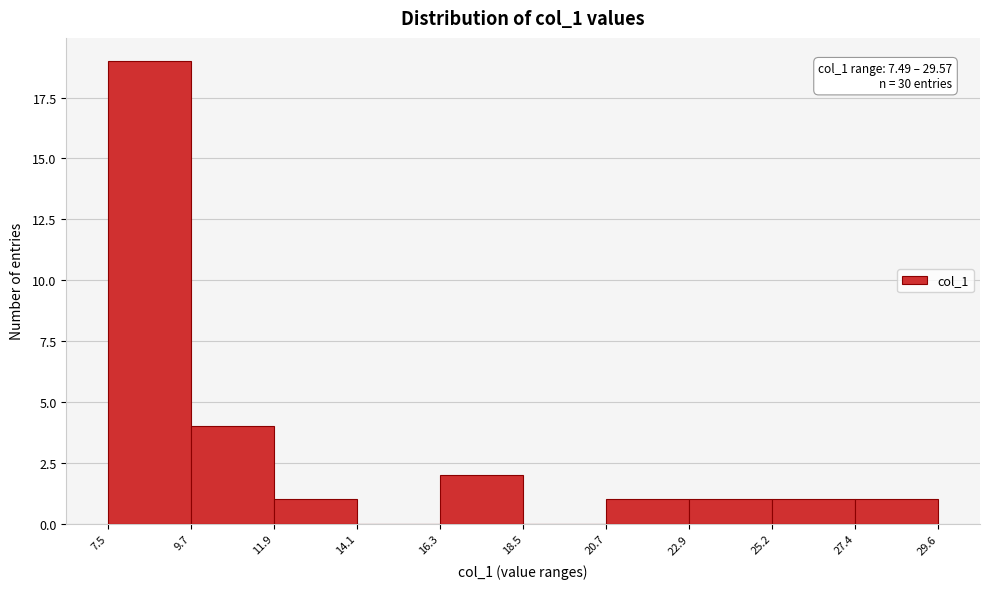

Over which range of the x-axis is the bar tallest?

7.5 to 9.7